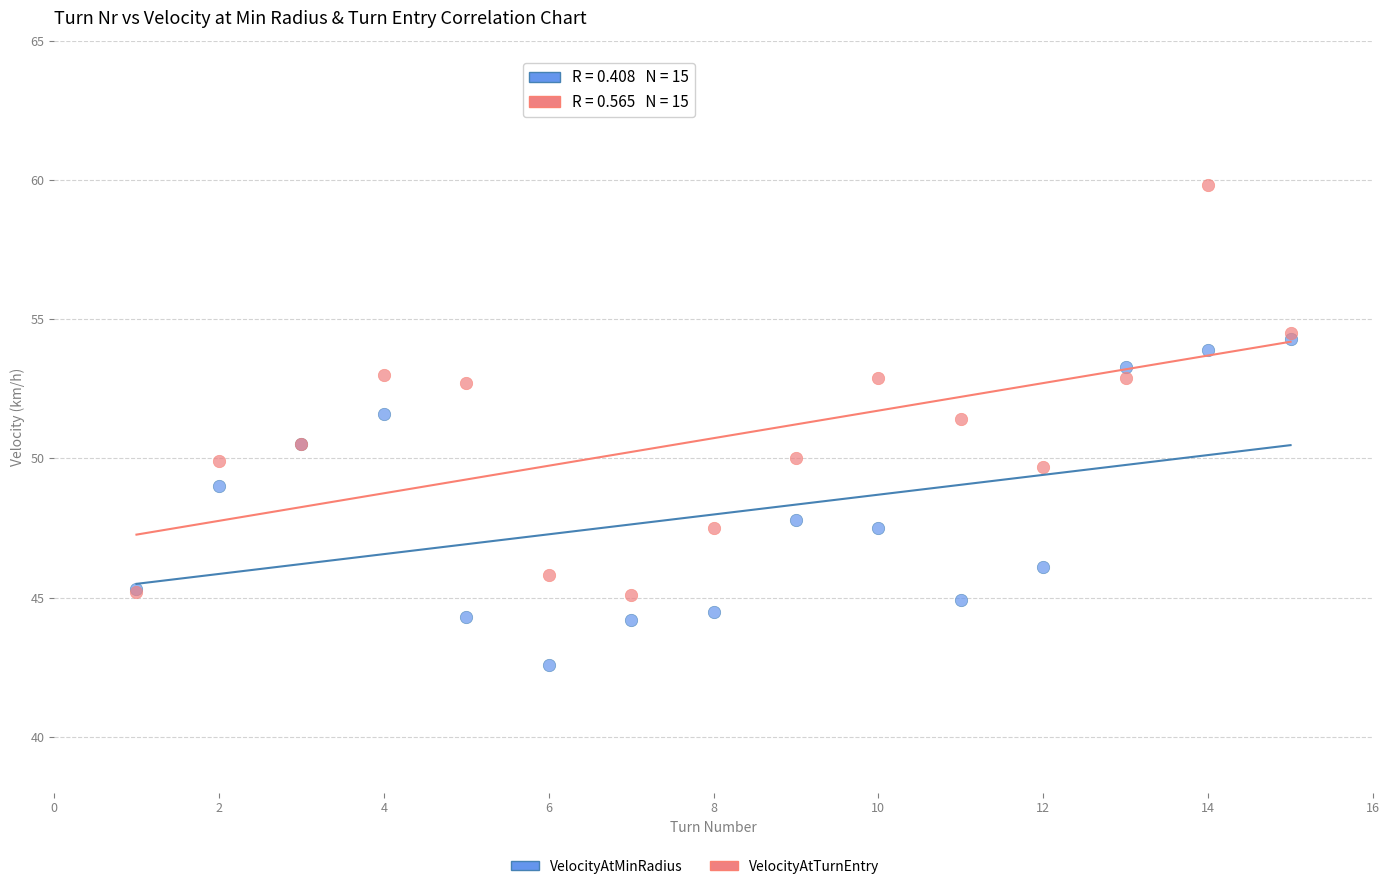

Which series contains the lowest Y value?

VelocityAtMinRadius